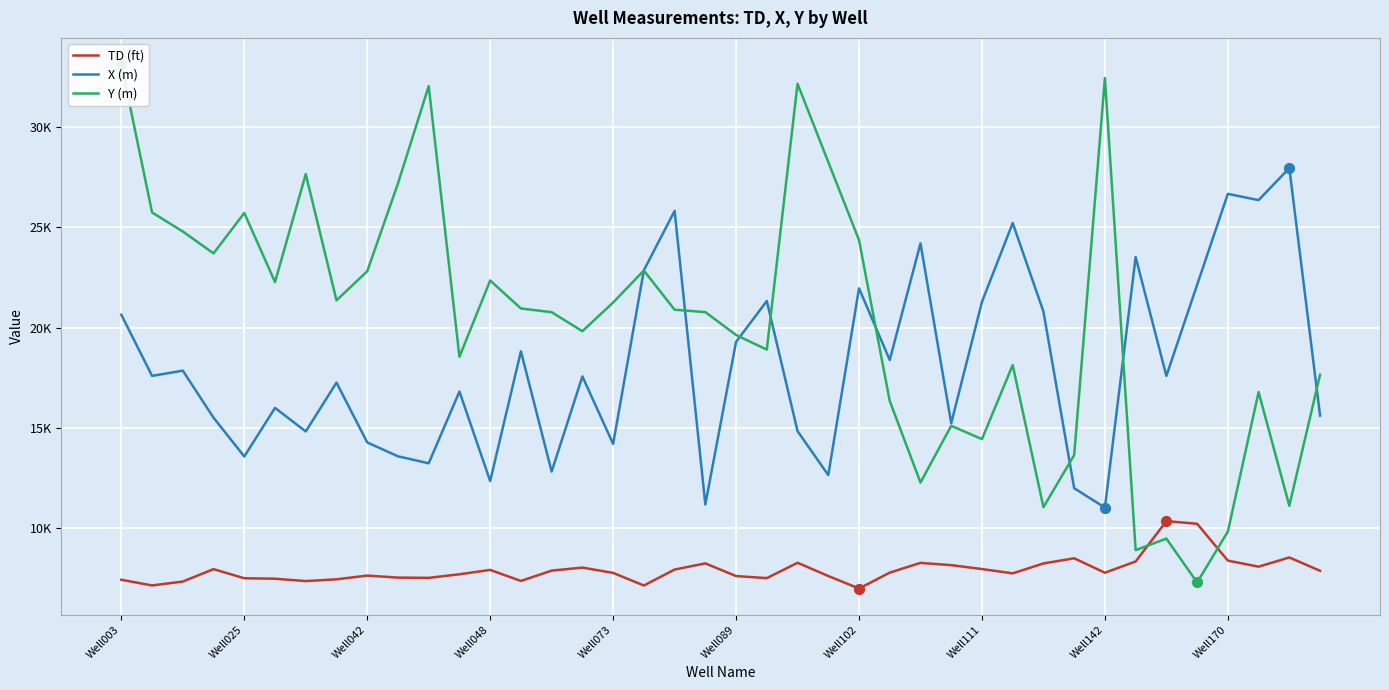

At how many categories does at least one series exceed 27527?

7